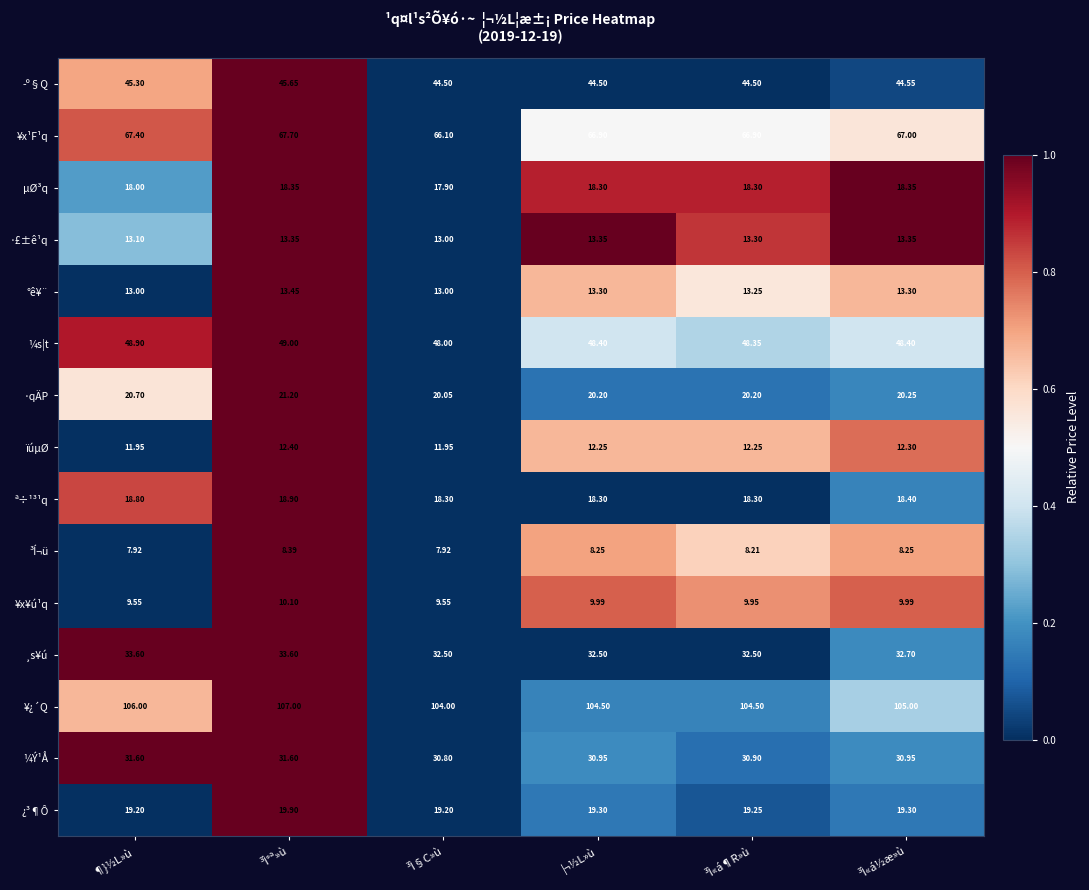

Which series has the largest range (max minus min)?

¥¿´Q